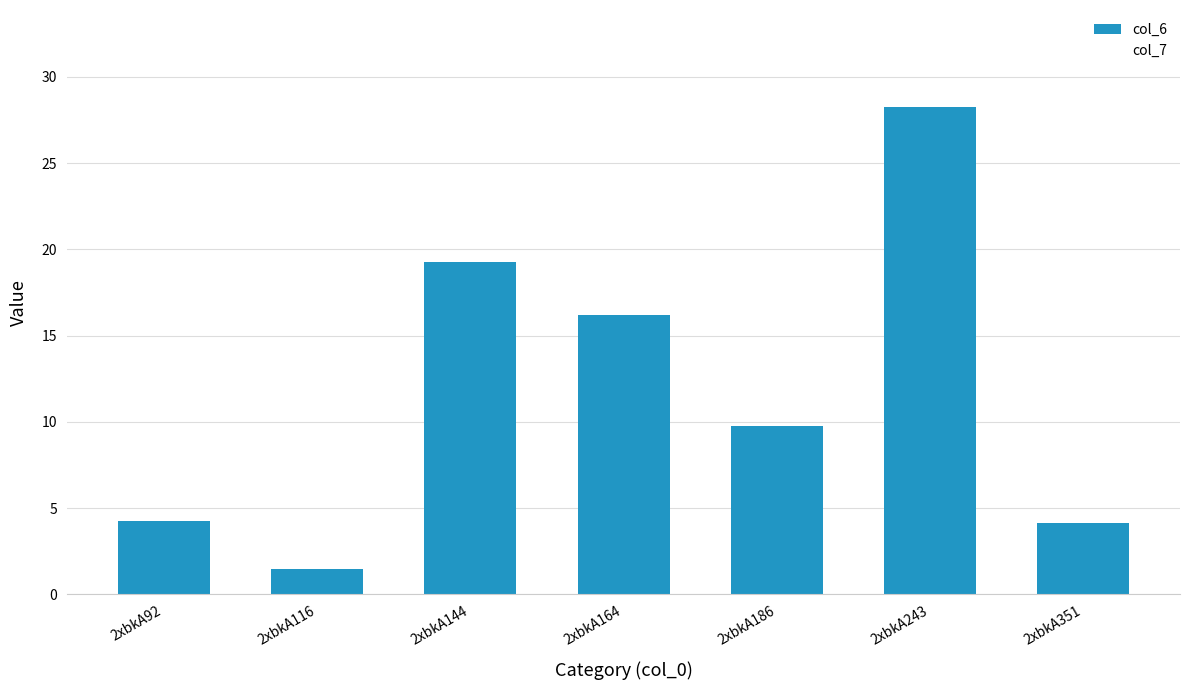

At which category does the chart reach its minimum across all series?

2xbkA116